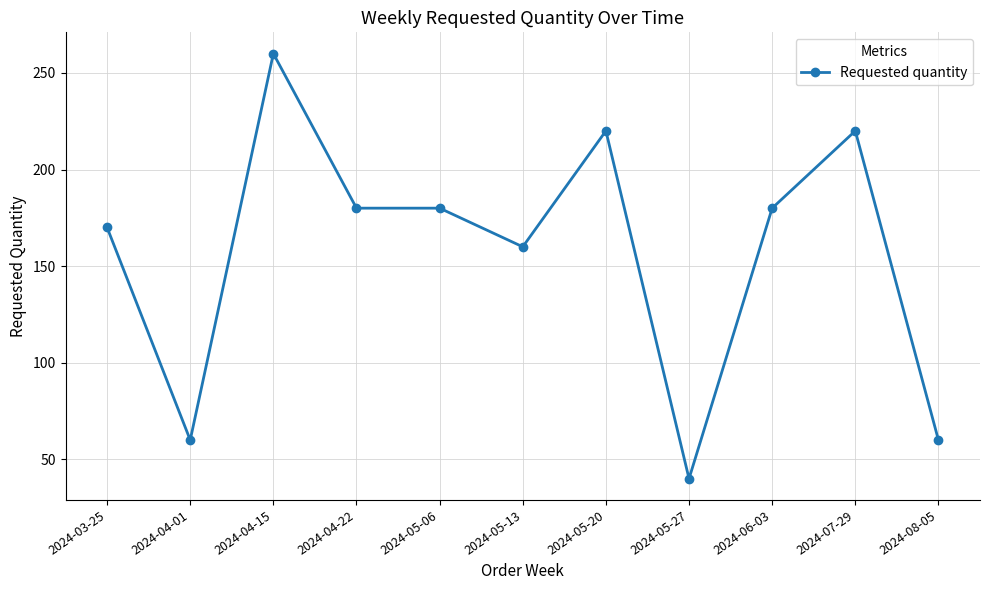

What is the change in value from 2024-04-15 to 2024-08-05?

-200